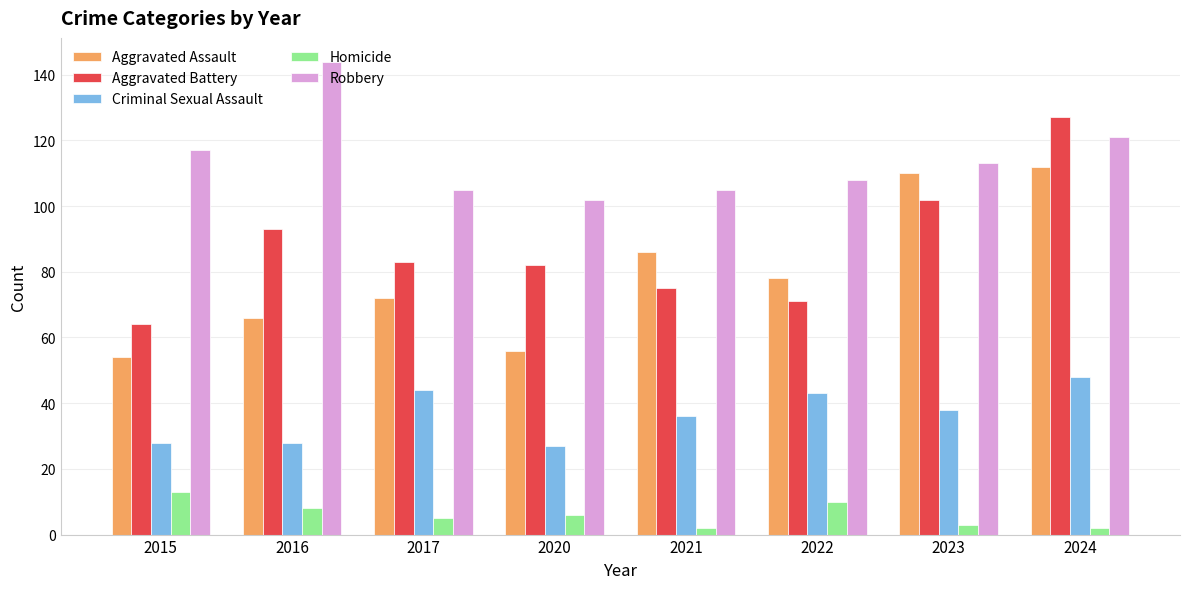

What is the sum of the Criminal Sexual Assault values at 2024 and 2021?

84